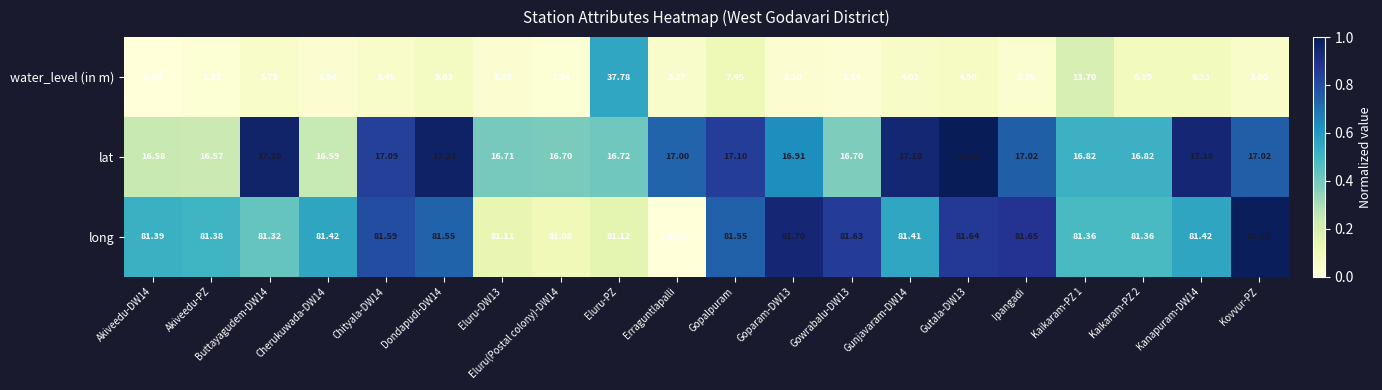

Which label corresponds to the largest value in the chart?

Kovvur-PZ